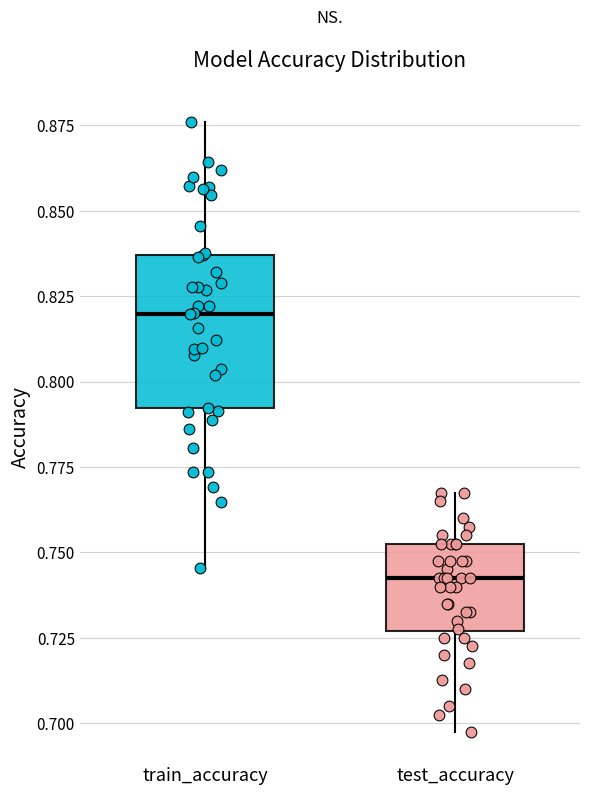

Reading left to right, read every box against the y-axis: the position of its median line, the range the box covers, and the ends of its whiskers. The values are not printed on the chart, so give them approximately, as read against the axis.

train_accuracy: median 0.820, box 0.790 to 0.835, whiskers 0.745 to 0.875
test_accuracy: median 0.740, box 0.725 to 0.750, whiskers 0.700 to 0.765